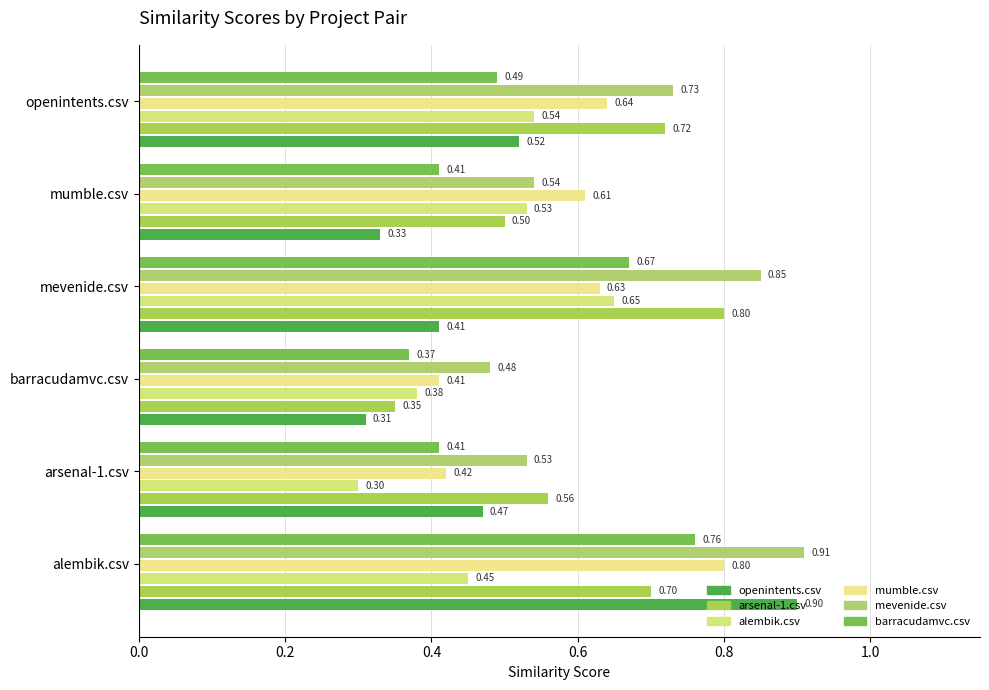

Is it true that arsenal-1.csv equals 0.3 at barracudamvc.csv?

True